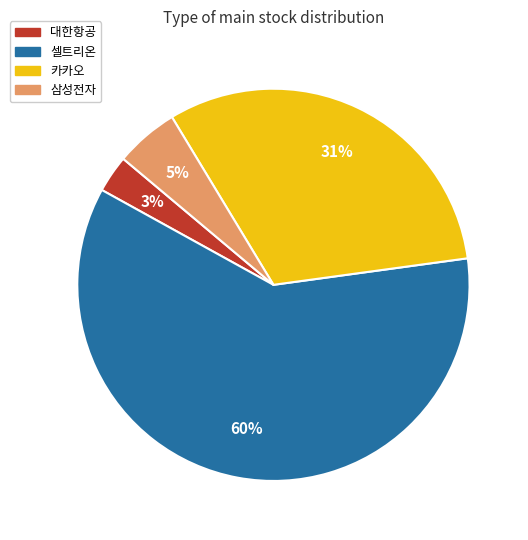

What is the ratio of the value at 대한항공 to the value at 카카오?

0.1